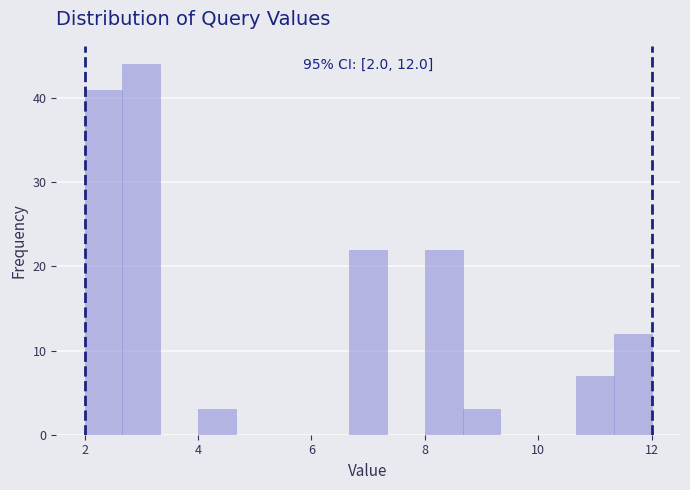

Read against the x-axis, roughly where is the centre of the tallest bar?

3.0